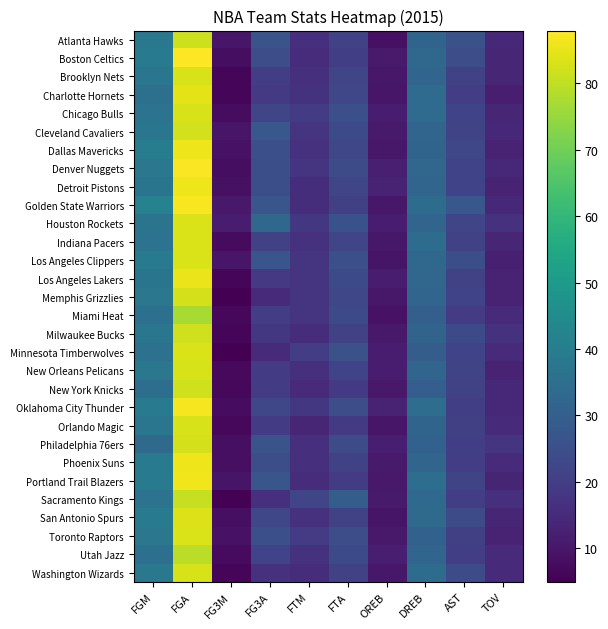

Between FGM and FTA, which series saw the biggest shift?

Golden State Warriors